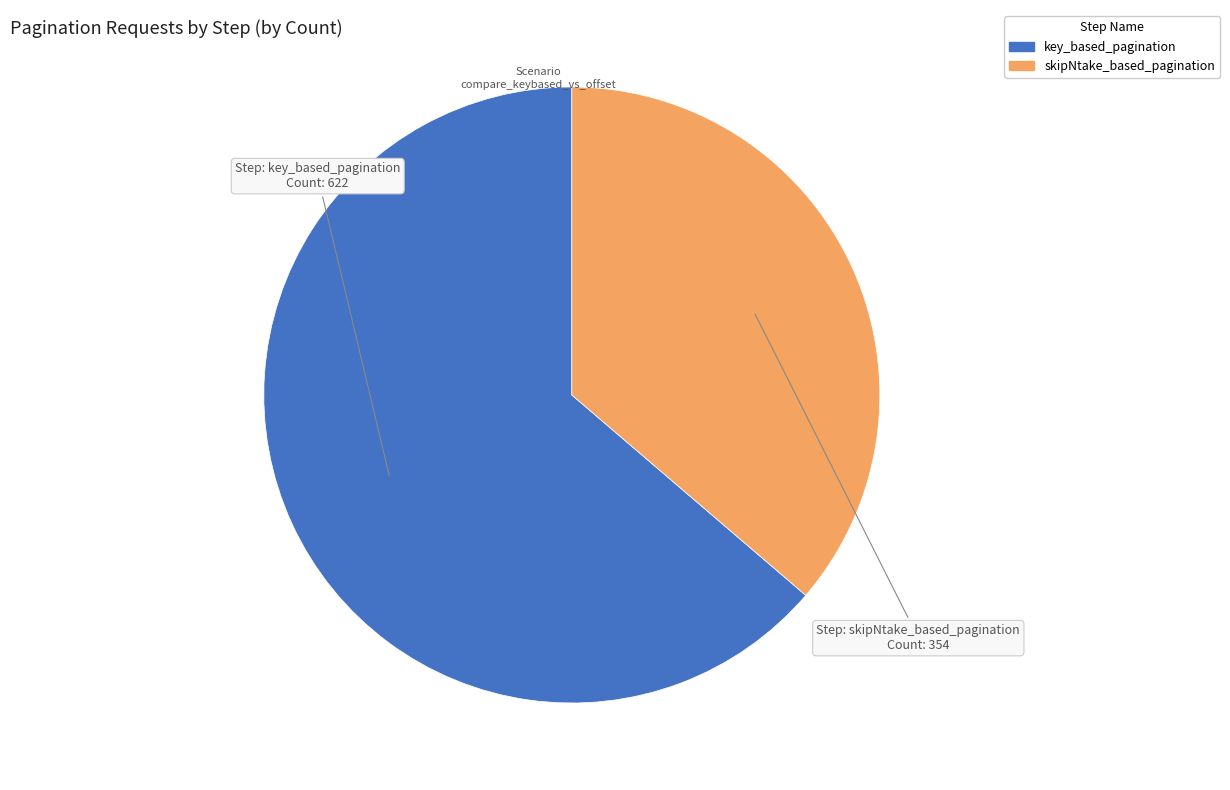

True or false: skipNtake_based_pagination accounts for 36% of the total.

True